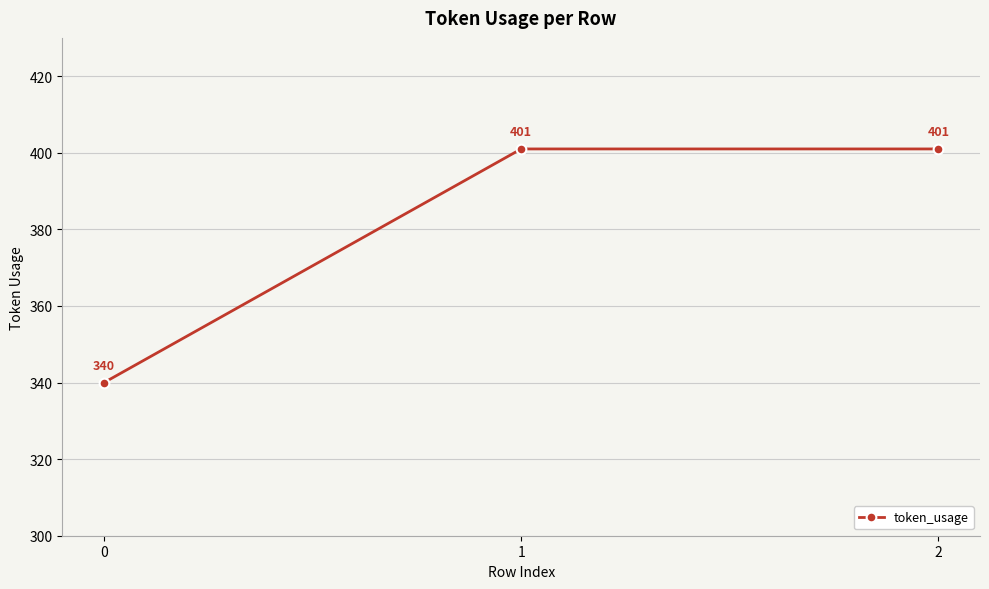

Reading right to left, extract all data points from this chart.

401	401	340